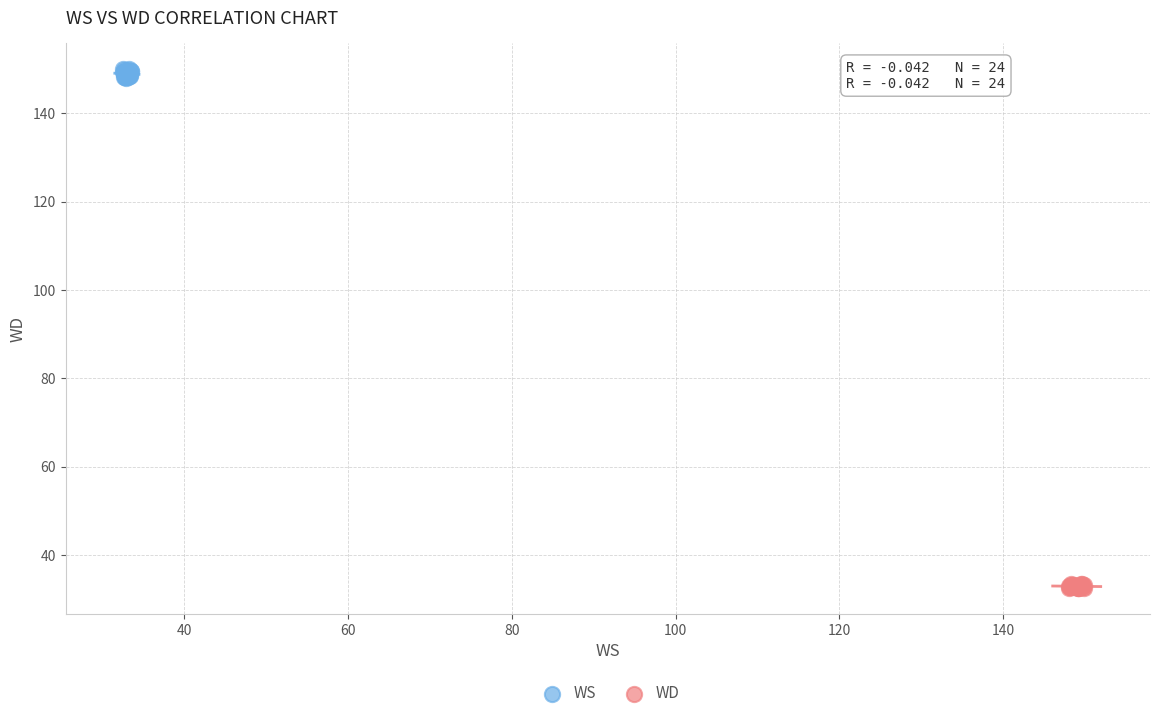

Which series has the largest Y range (max minus min)?

WS